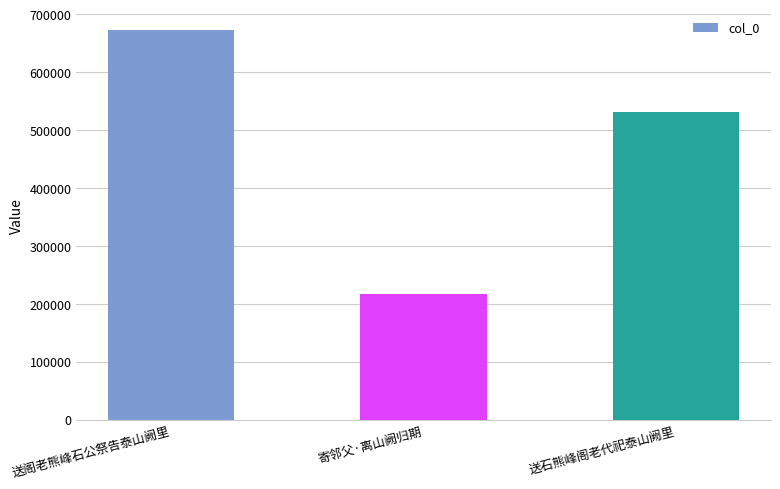

Is it true that the value at 送石熊峰阁老代祀泰山阙里 is 531040?

True